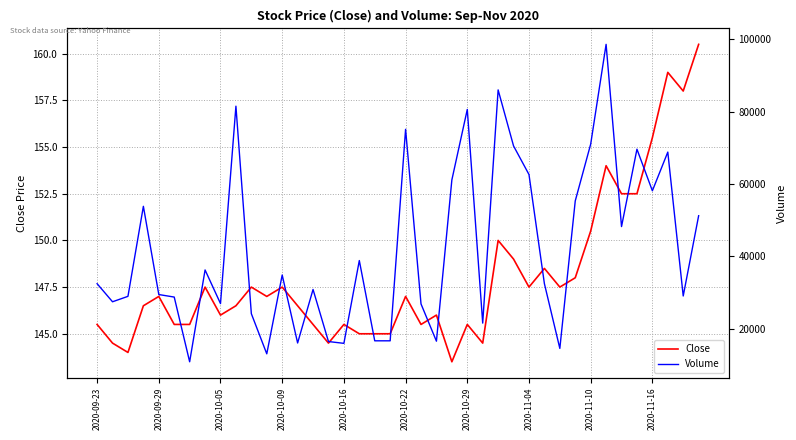

How many series are shown in this chart?

2